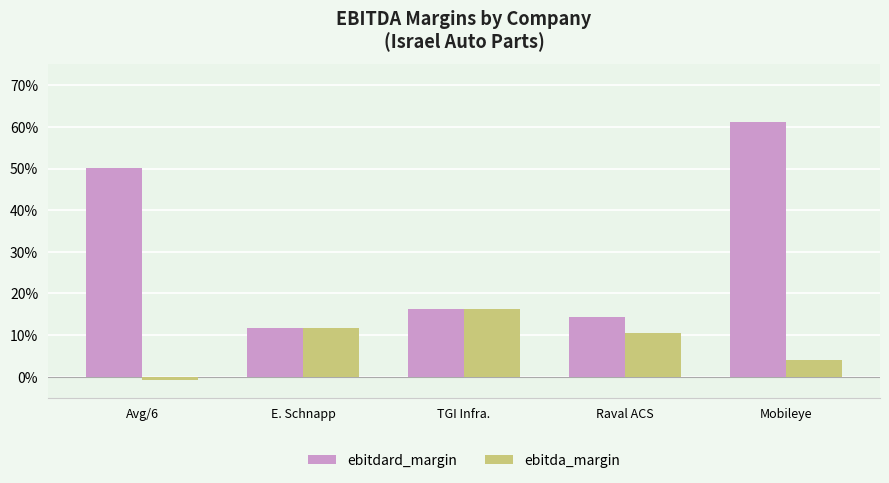

What is the total value across all series at Mobileye?

0.7